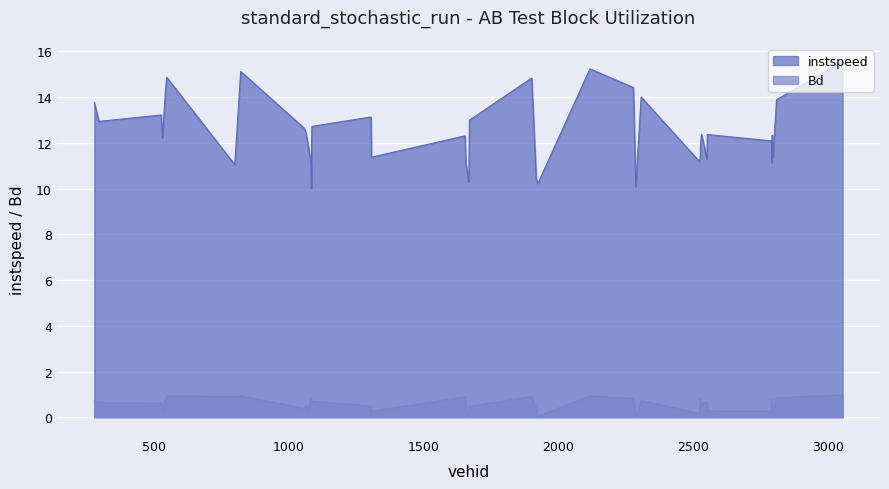

What is the average value of the instspeed series?

12.4